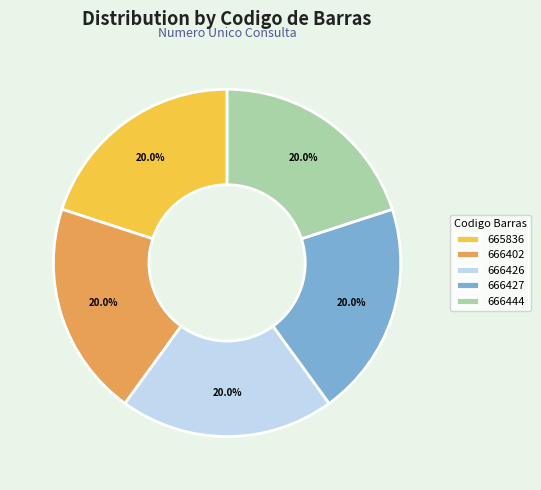

What percentage is NOT represented by 666427?

80.0%